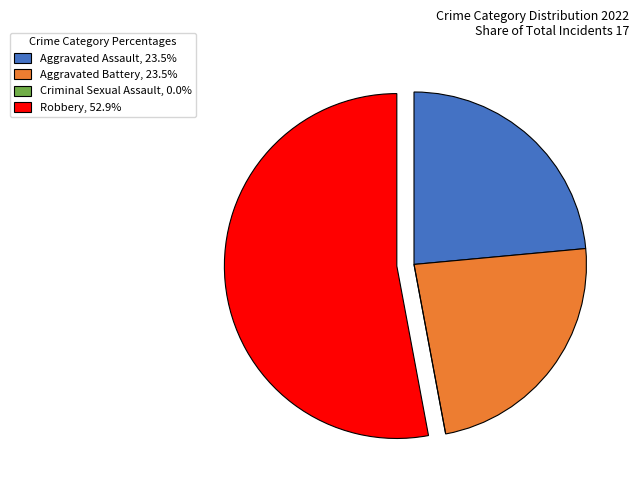

True or false: Aggravated Battery accounts for 24% of the total.

True